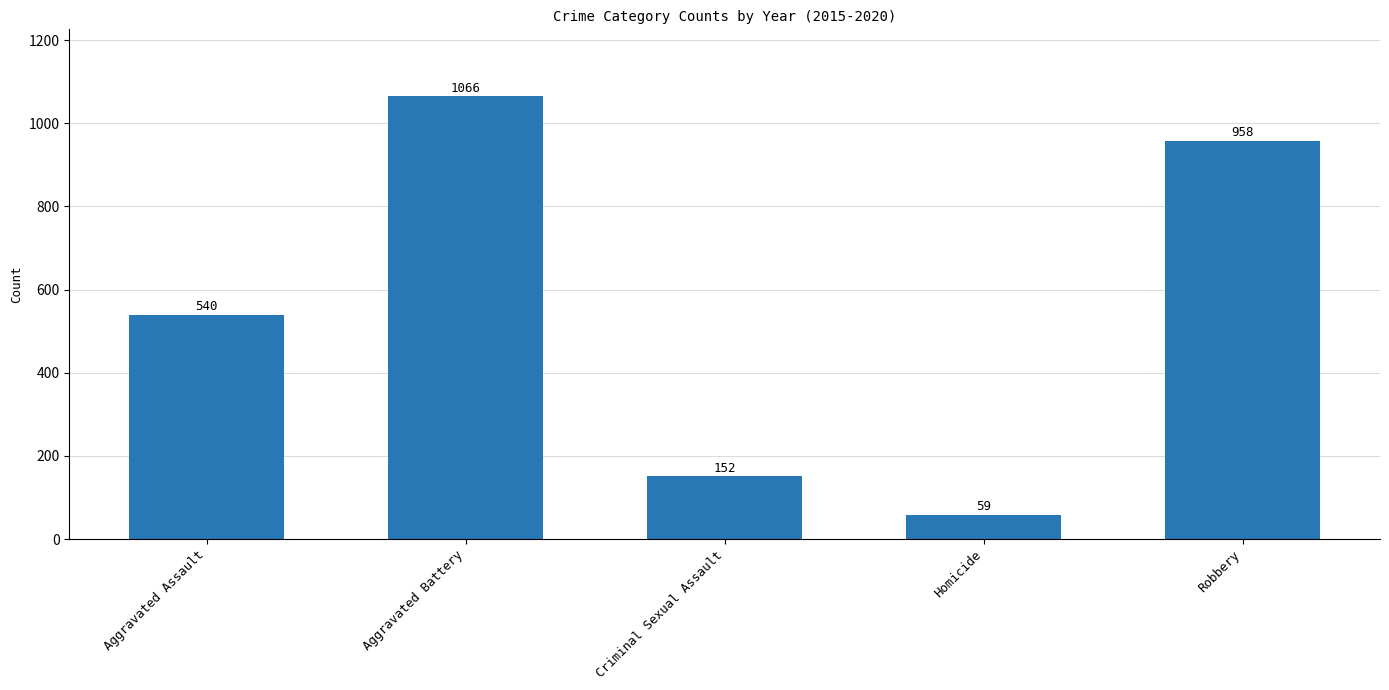

Reading left to right, extract all data points from this chart.

Aggravated Assault=540	Aggravated Battery=1066	Criminal Sexual Assault=152	Homicide=59	Robbery=958